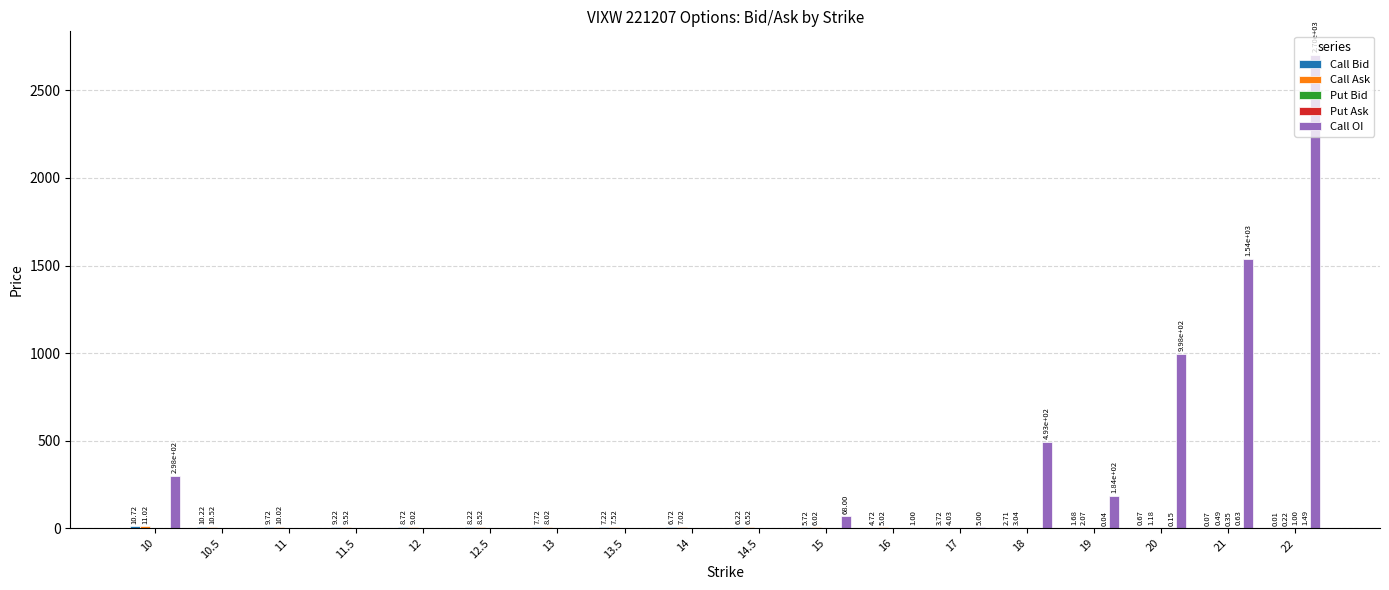

What is the total value across all series at 13?

15.7